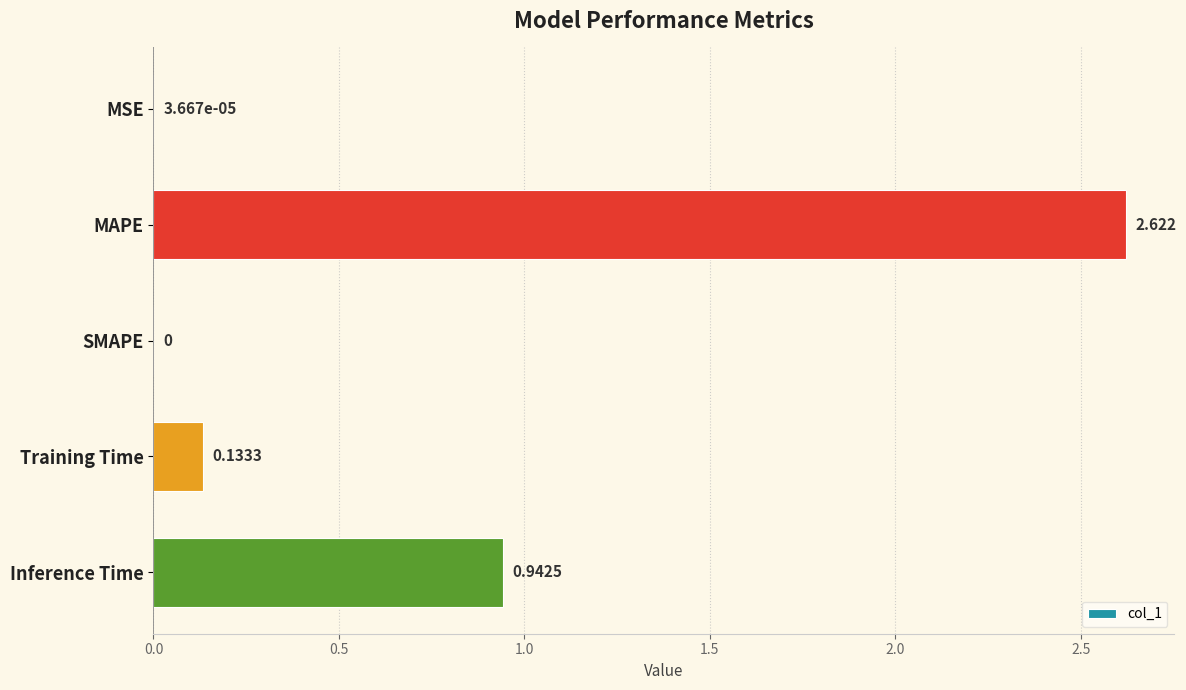

Between Inference Time and MSE, which is larger?

Inference Time